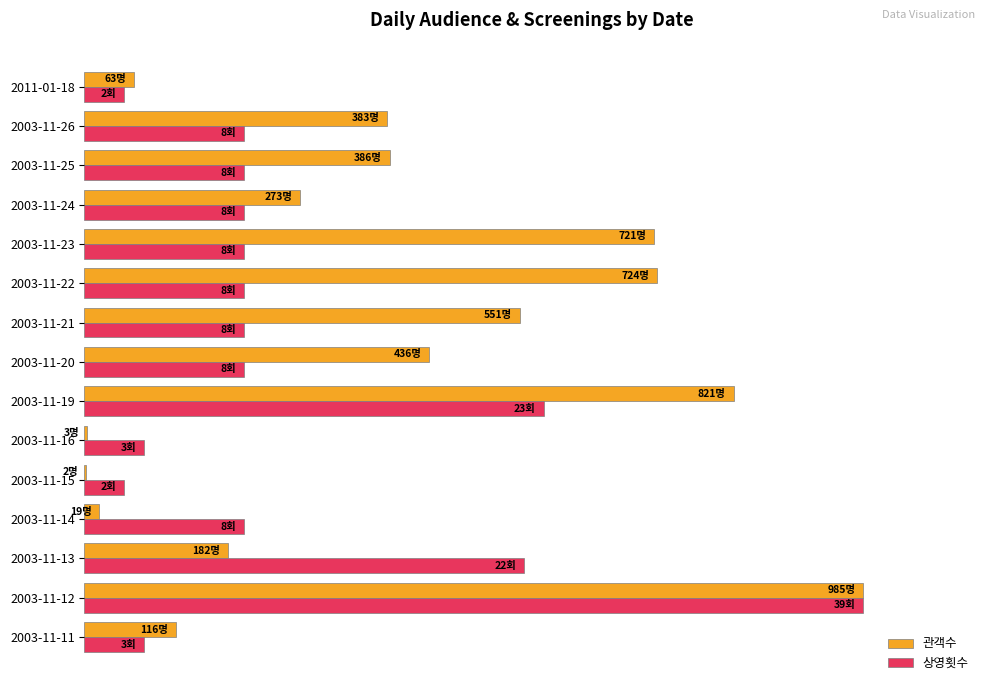

Which label corresponds to the largest value in the chart?

2003-11-12